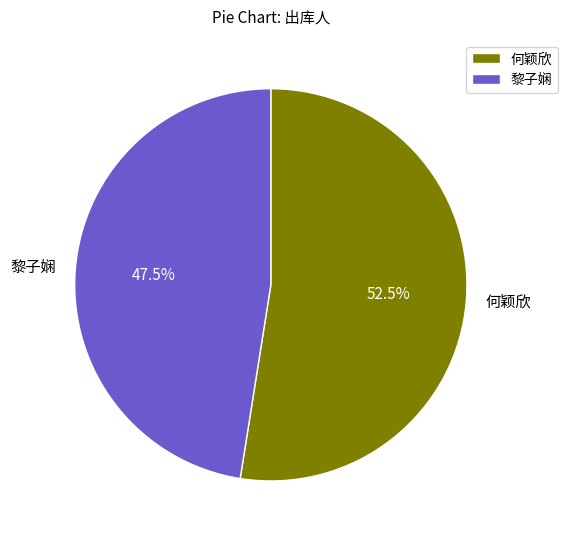

What is the ratio of the value at 何颖欣 to the value at 黎子娴?

1.1